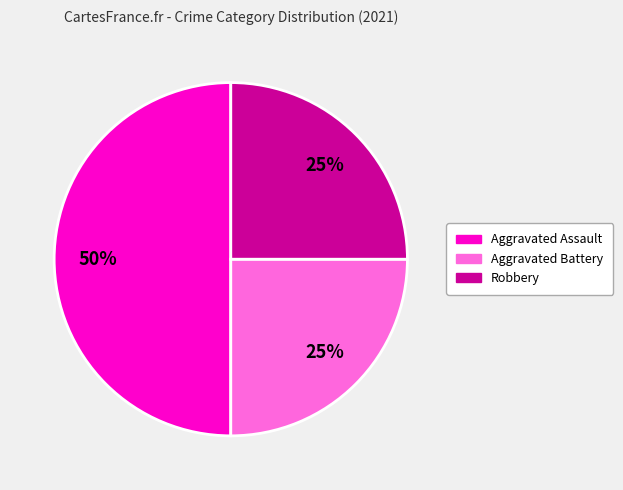

Combined, do Aggravated Assault and Aggravated Battery account for over 50%?

Yes